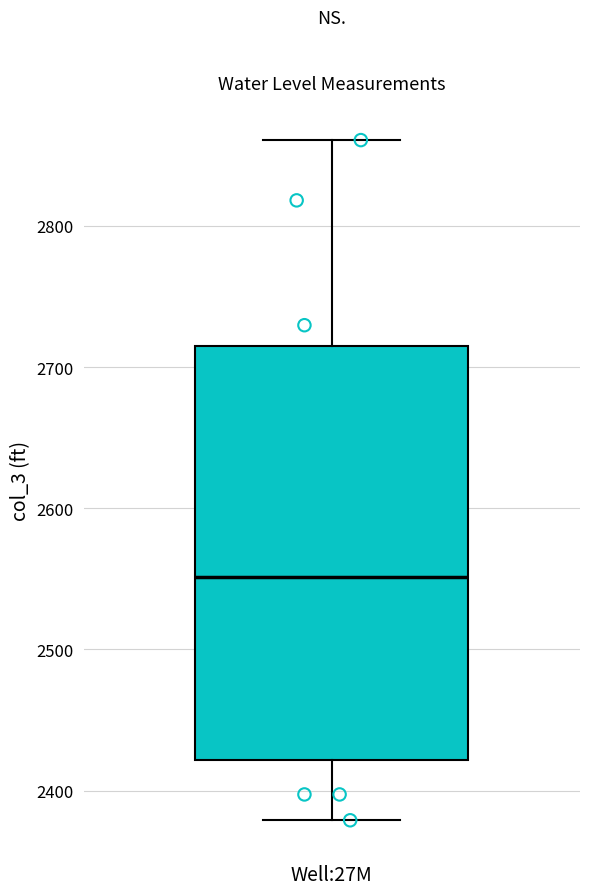

Read this box plot against the y-axis: the position of the median line, the range covered by the box, and the ends of both whiskers. The values are not printed on the chart, so give them approximately, as read against the axis.

median 2550, box 2420 to 2720, whiskers 2380 to 2860